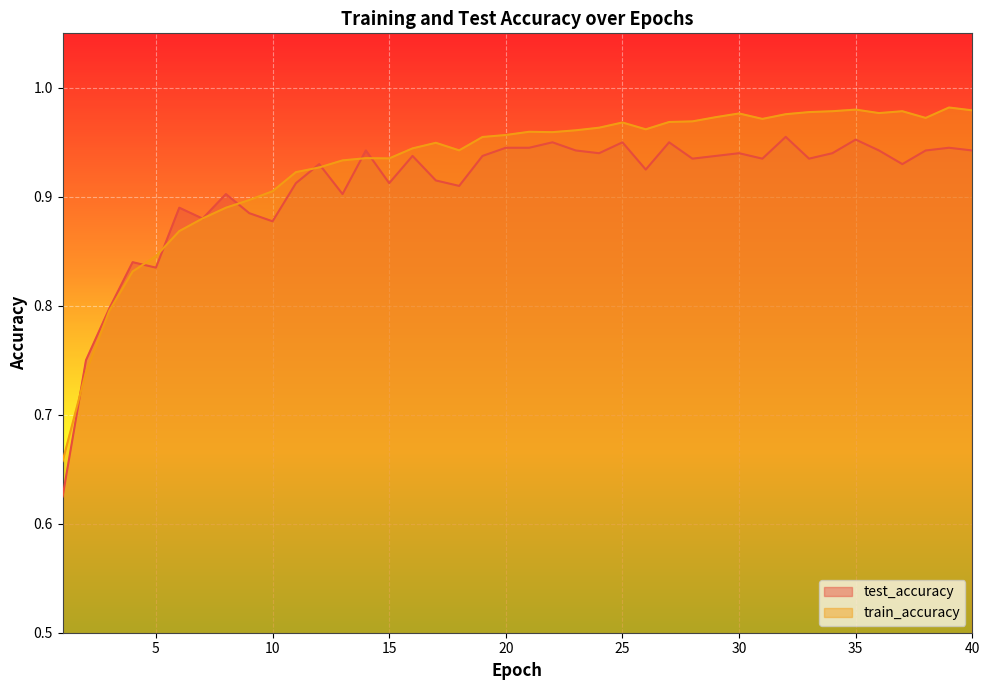

Which category has the lowest value across all series?

1